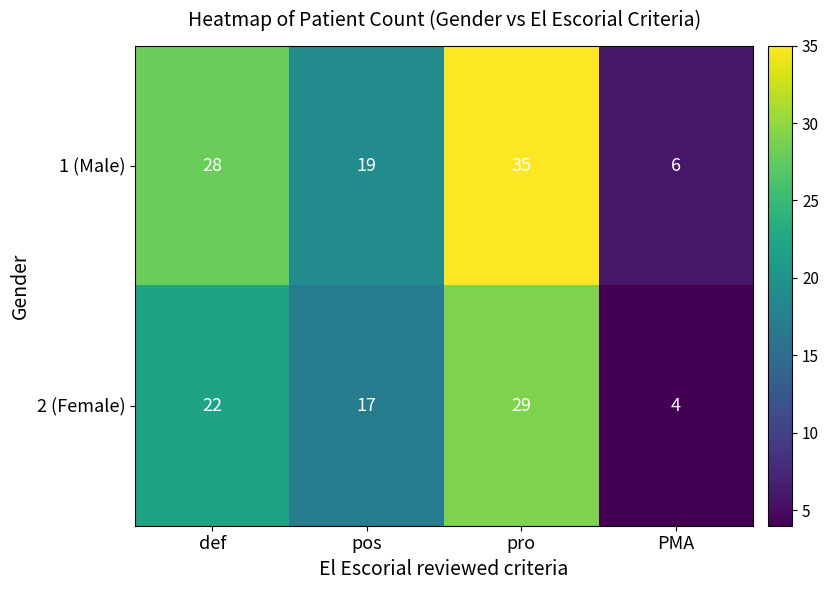

List the labels in order of 1 (Male) value, smallest first.

PMA, pos, def, pro